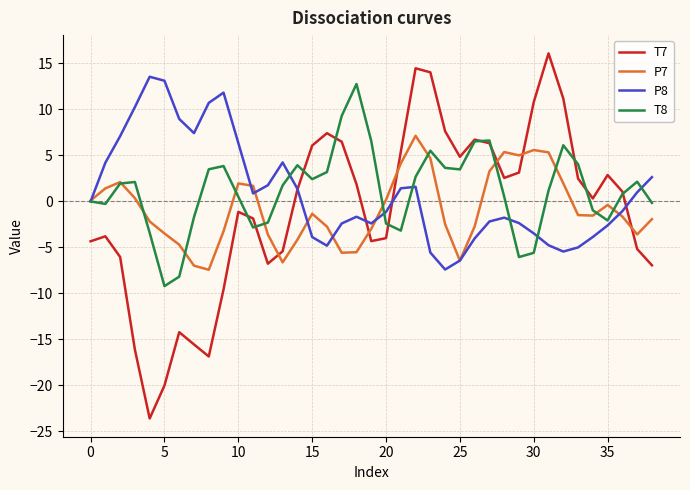

What is the minimum value for T7?

-23.6